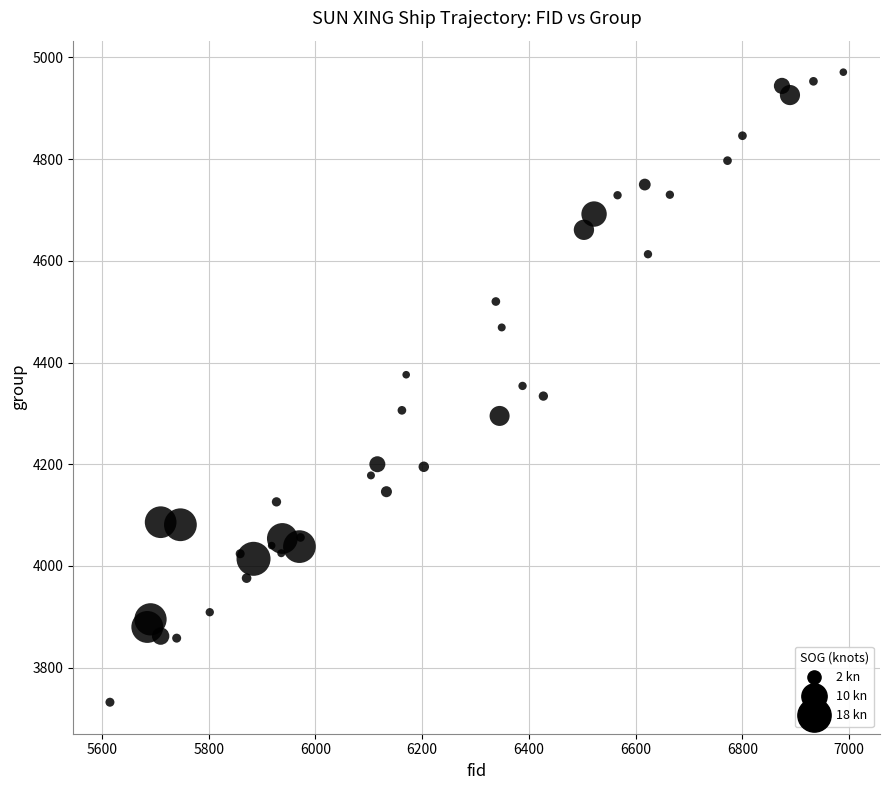

What is the range of Y values (max minus min)?

1239